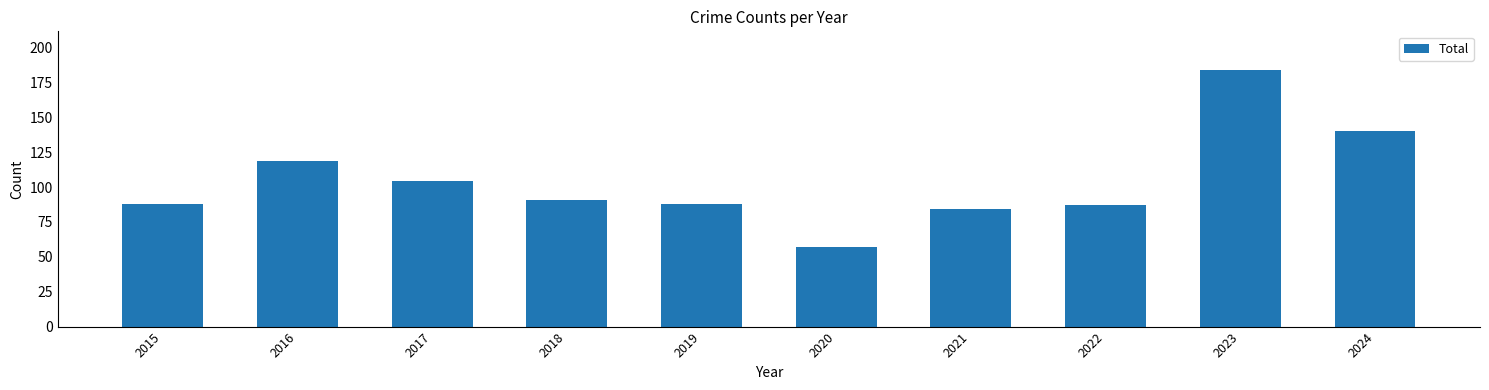

What is the sum of the values at 2017 and 2023?

288